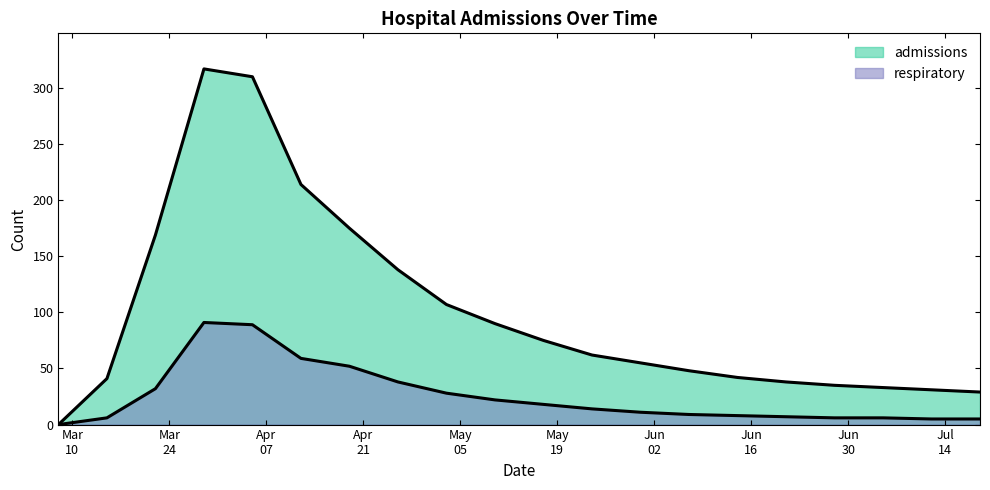

True or false: respiratory has a value of 5 at 2020-06-07.

False